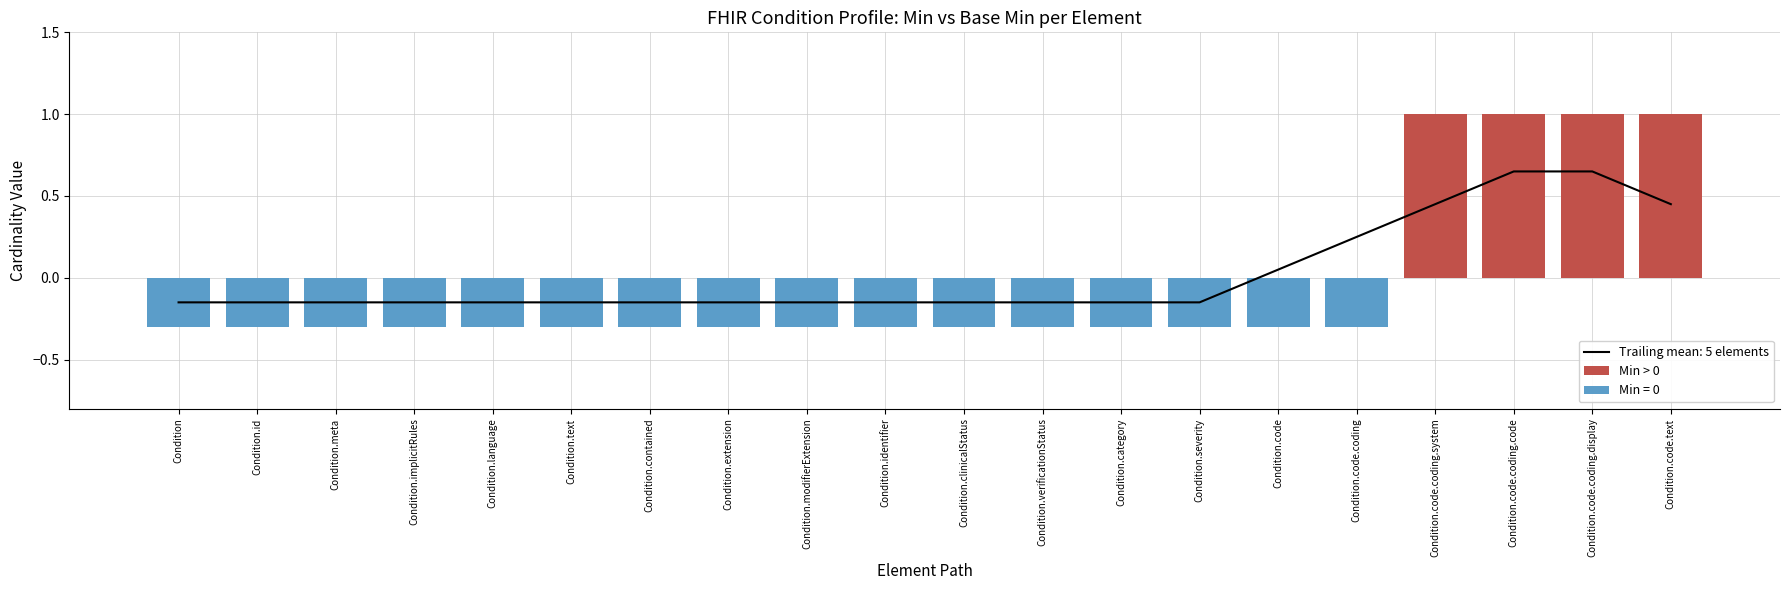

What is the change in value from Condition.severity to Condition.code.coding.code?

+1